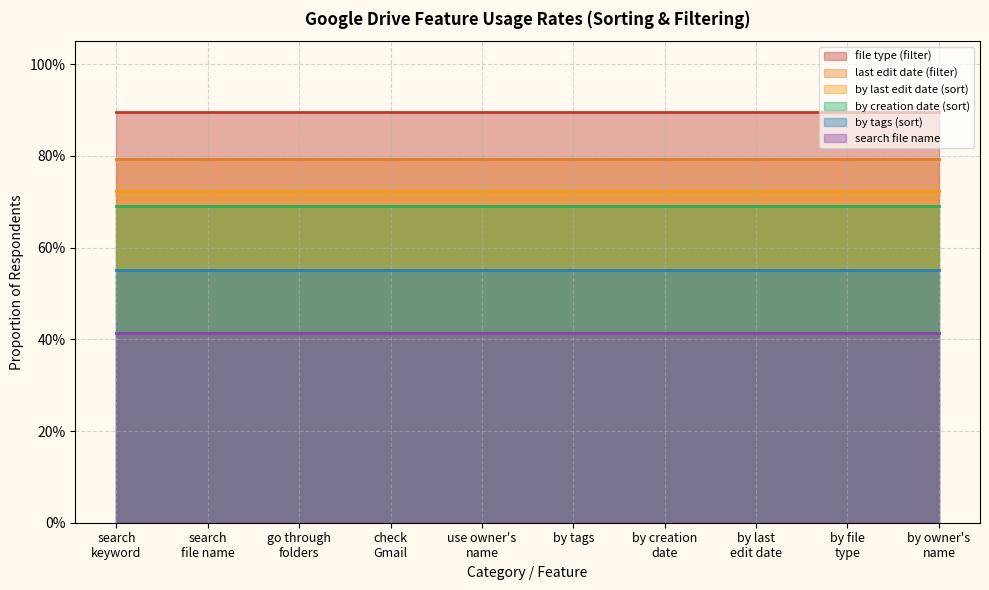

What is the sum of all by last edit date values?

7.2